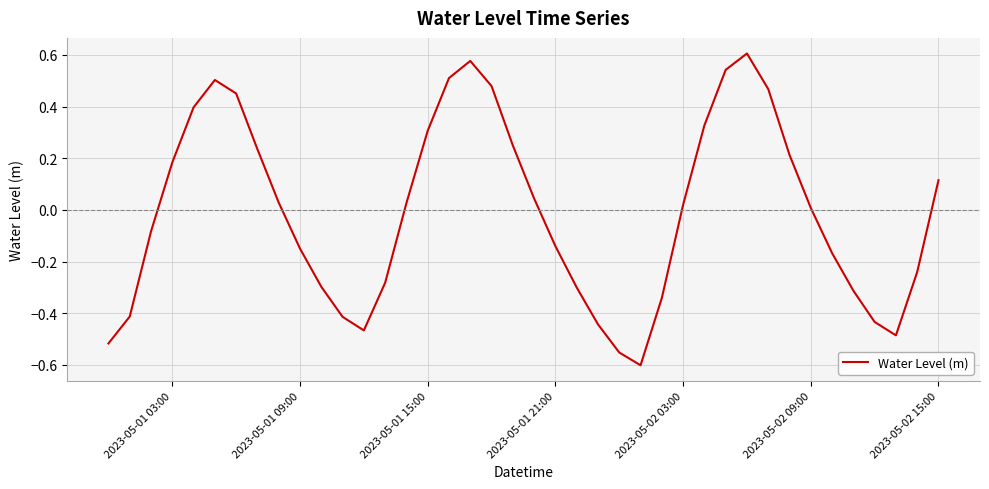

What is the difference between the maximum and minimum values?

1.2